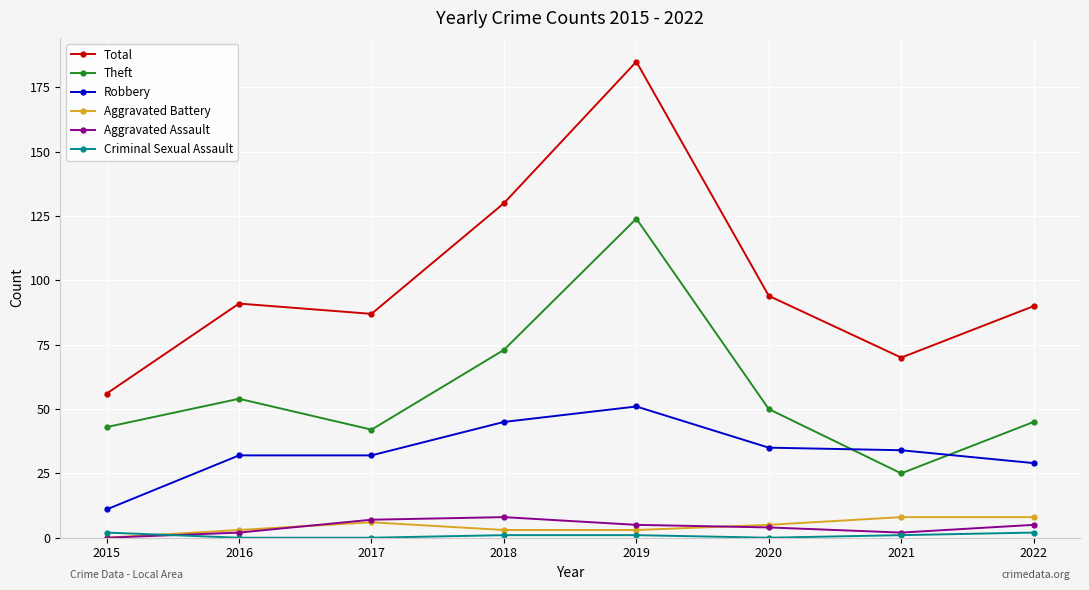

At which label does Robbery first exceed 34?

2018